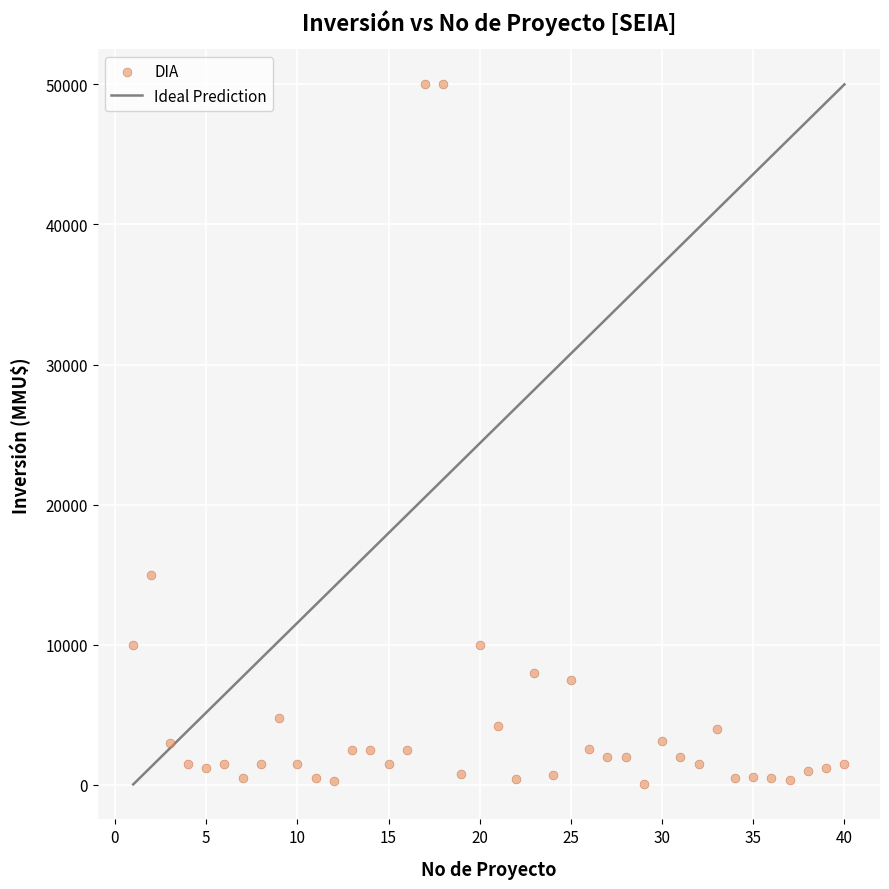

What Y value in the scatter plot is closest to 25019?

15000